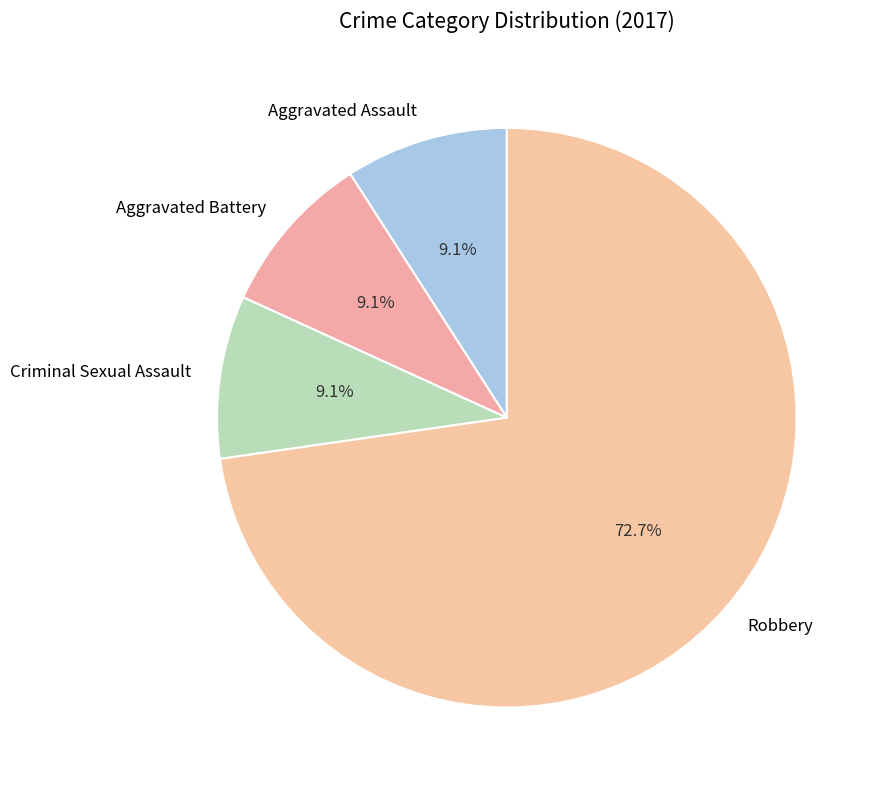

To the nearest percent, what is the average slice percentage?

25%